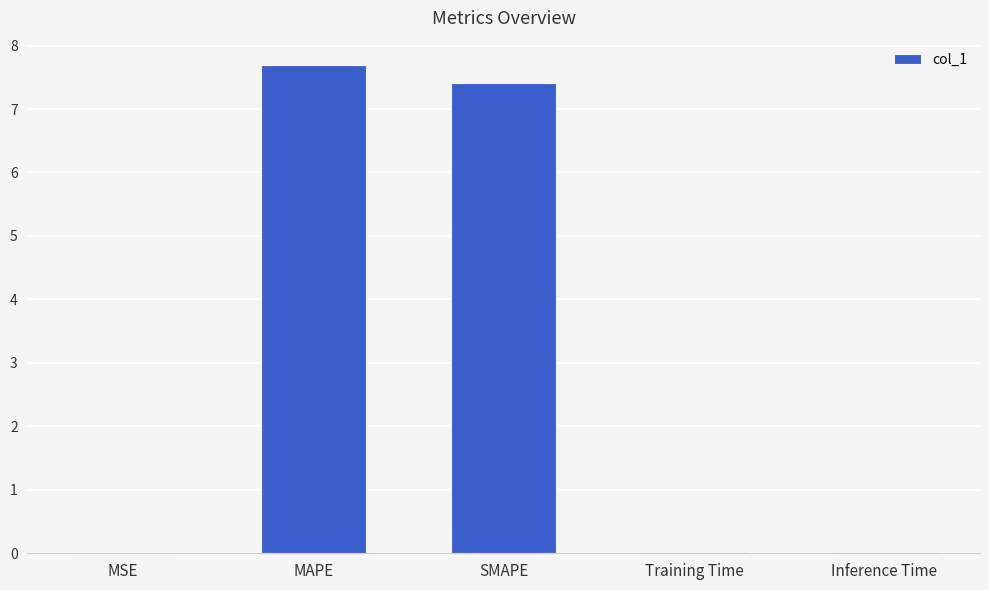

True or false: the data shows 7.7 at MAPE.

True